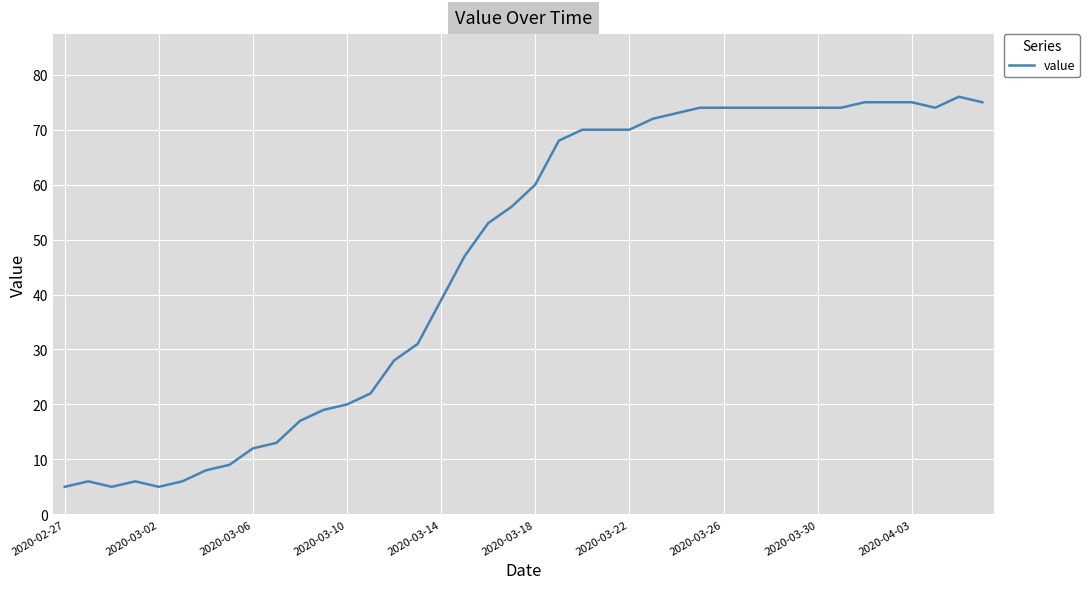

What is the maximum value shown in the chart?

76